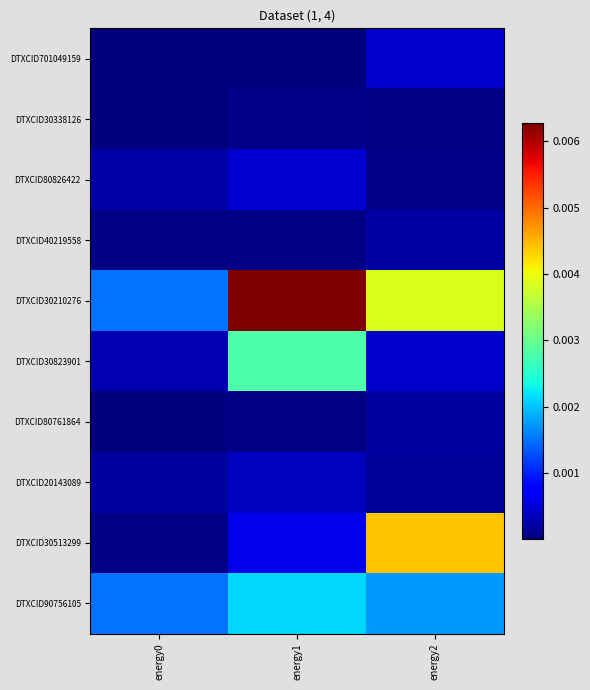

Which series has the largest total across all categories?

DTXCID30210276